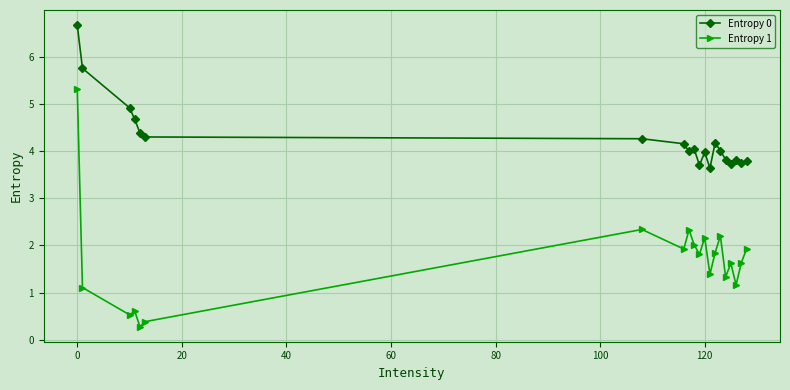

What is the value of the Entropy 1 point at the 16th from the left?

1.3